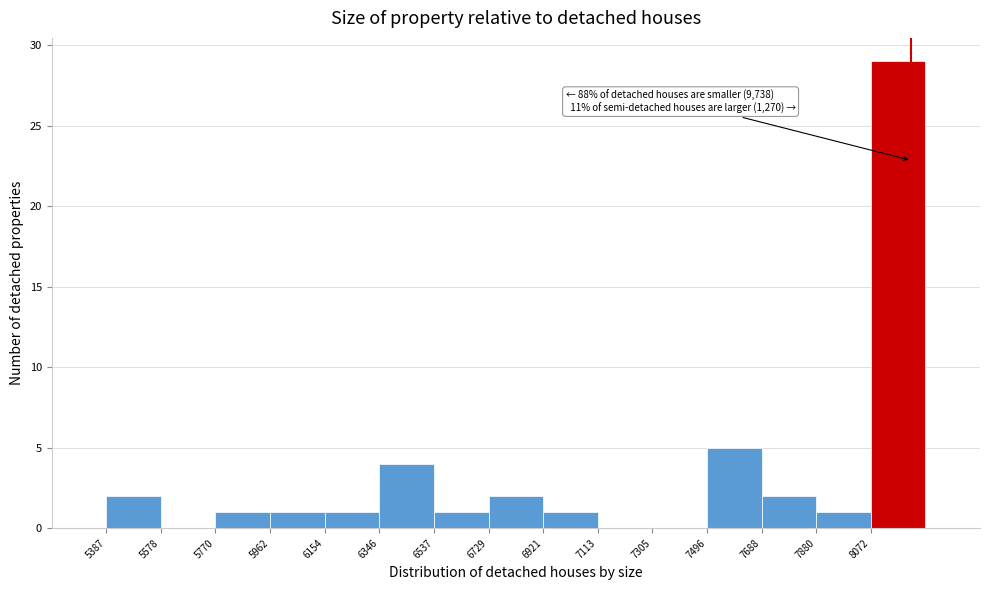

Which range on the x-axis has the tallest bar?

8080 to 8260